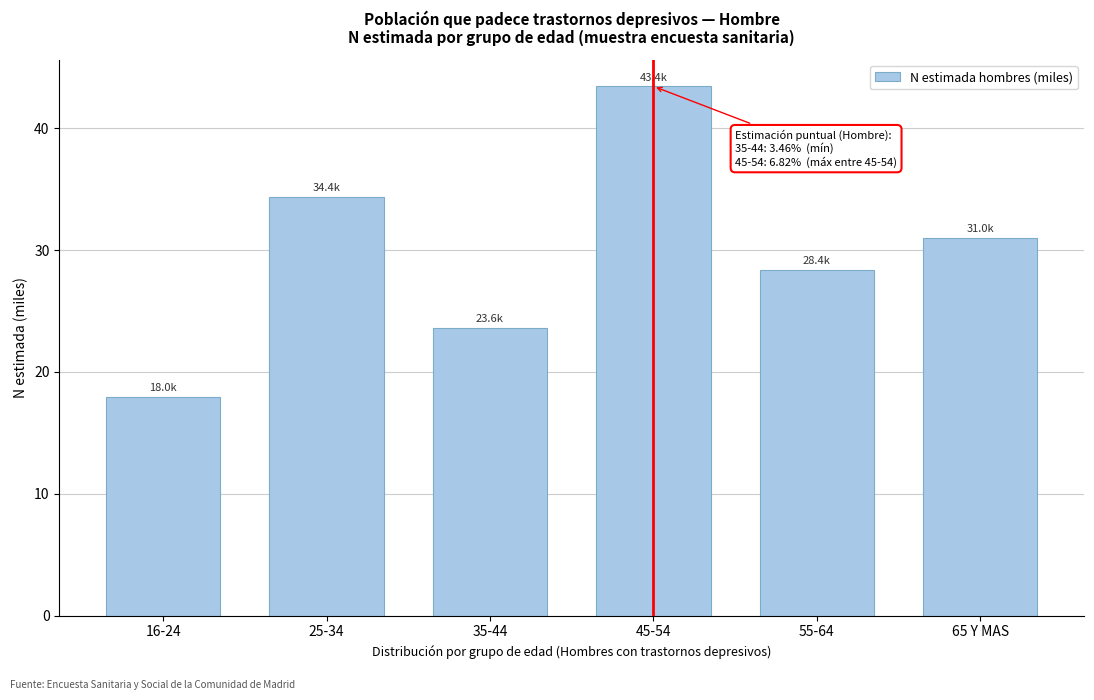

Reading right to left, extract all data points from this chart.

65 Y MAS=31.0	55-64=28.4	45-54=43.4	35-44=23.6	25-34=34.4	16-24=18.0